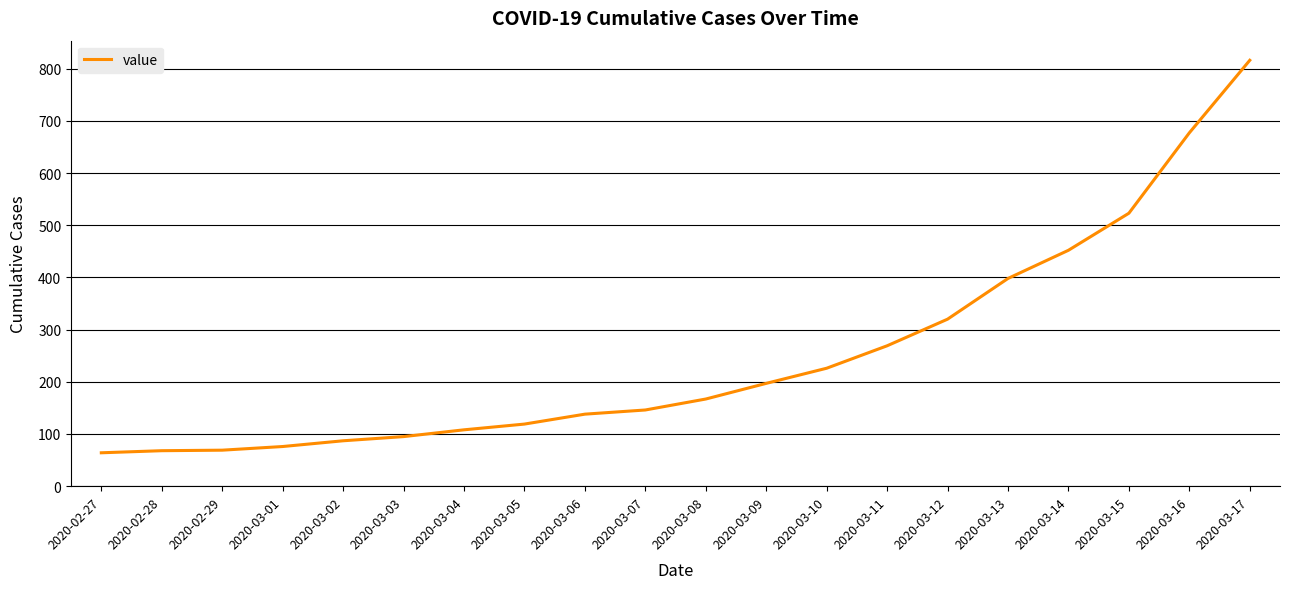

Which has a higher value, 2020-03-17 or 2020-03-05?

2020-03-17